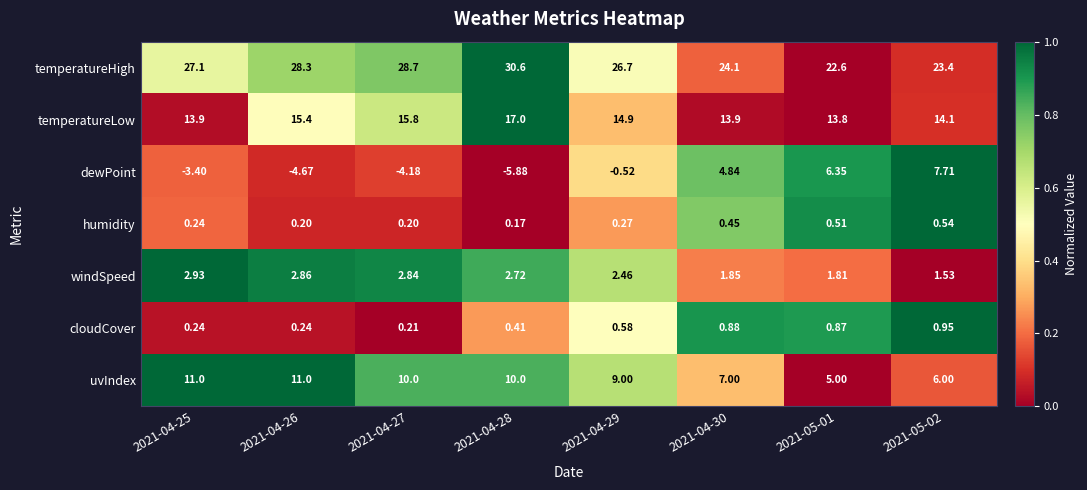

At which category is the sum across all series the highest?

2021-04-28